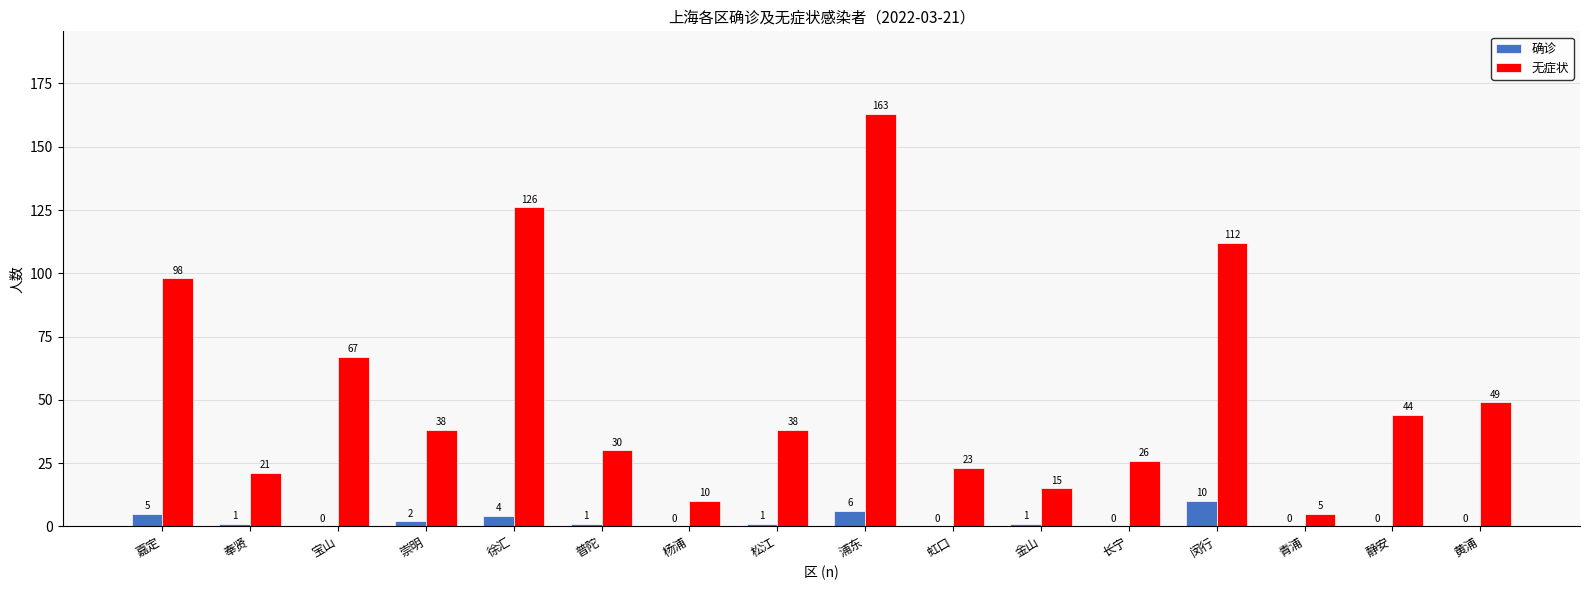

The 无症状 series shows 49 at 黄浦. True or false?

True